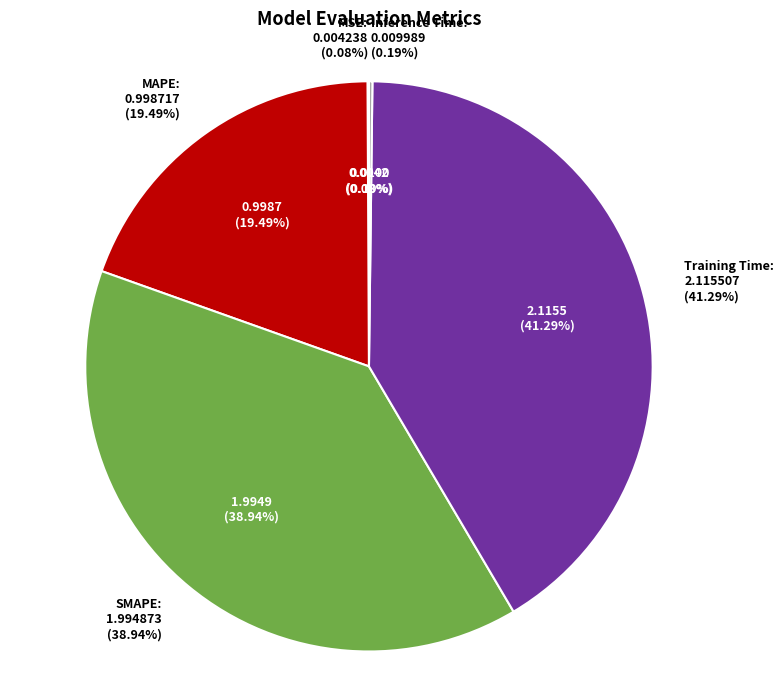

Rank the categories by value from lowest to highest.

MSE, Inference Time, MAPE, SMAPE, Training Time